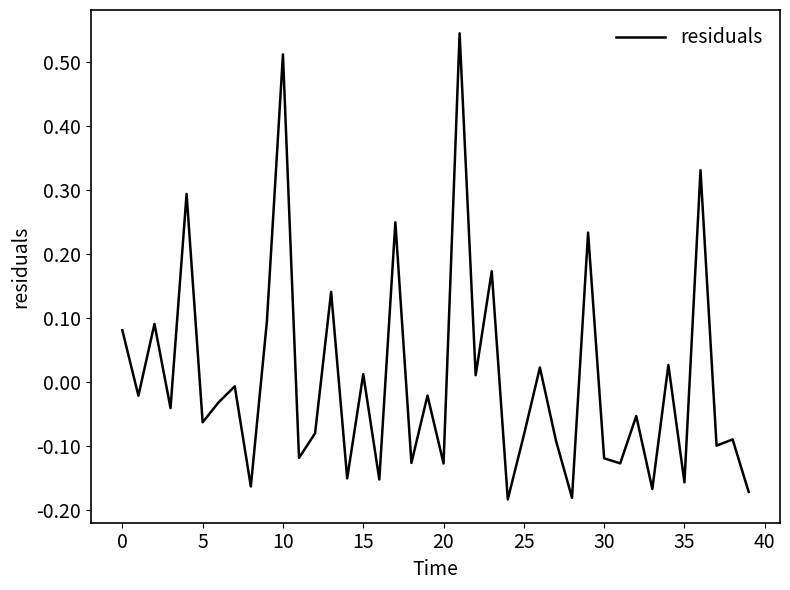

What is the difference between the maximum and minimum values?

0.7